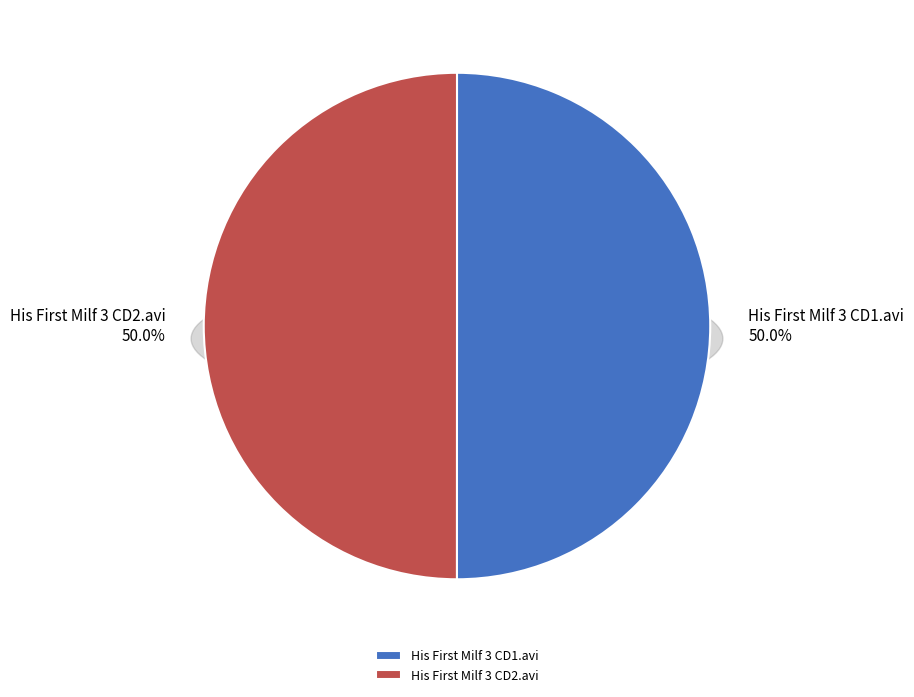

Which category has the smallest portion of the pie?

His First Milf 3 CD2.avi